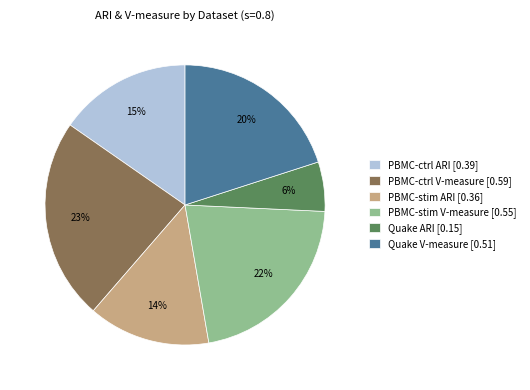

To the nearest percent, what percentage of the pie is PBMC-stim ARI?

14%